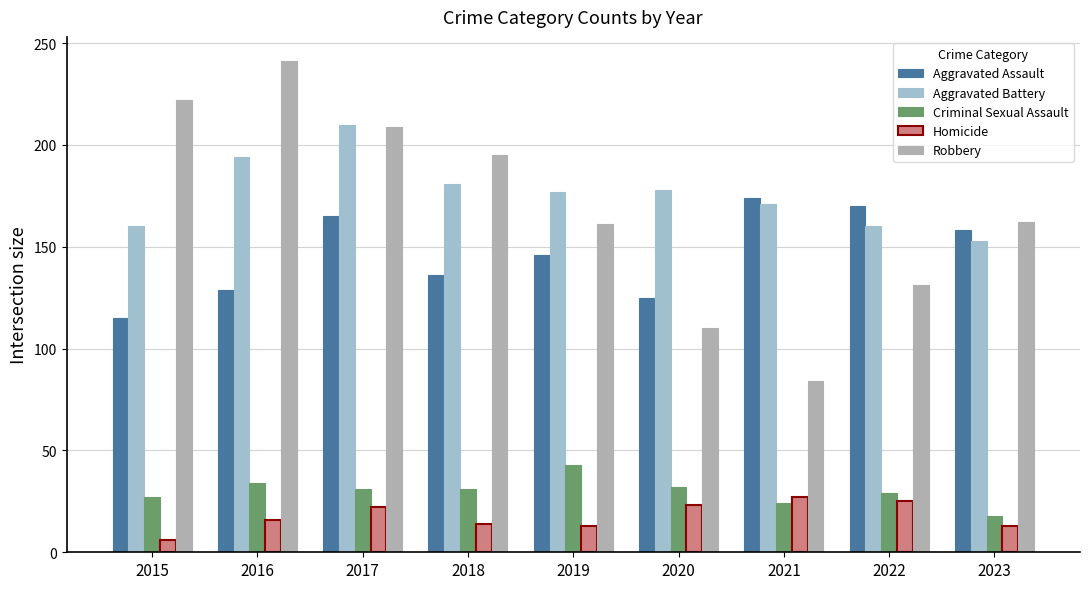

What is the maximum value for Homicide?

27